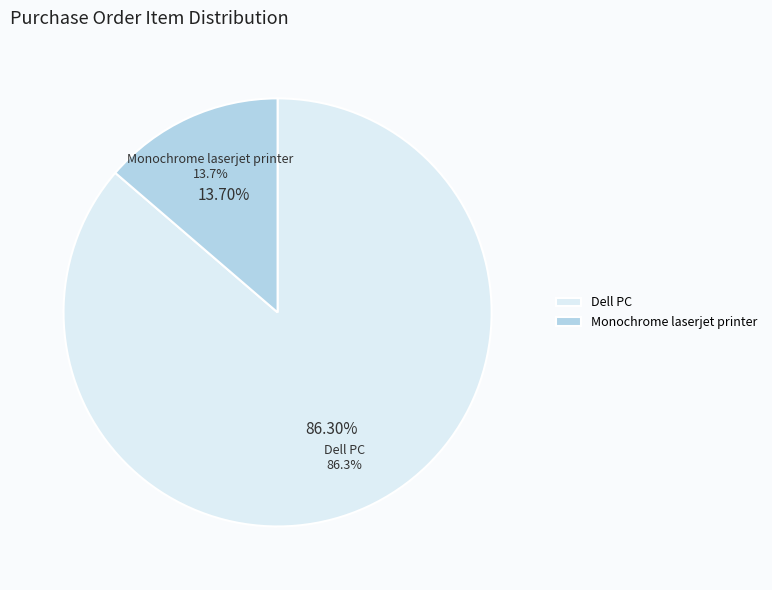

Do Monochrome laserjet printer and Dell PC together represent more than half of the pie?

Yes